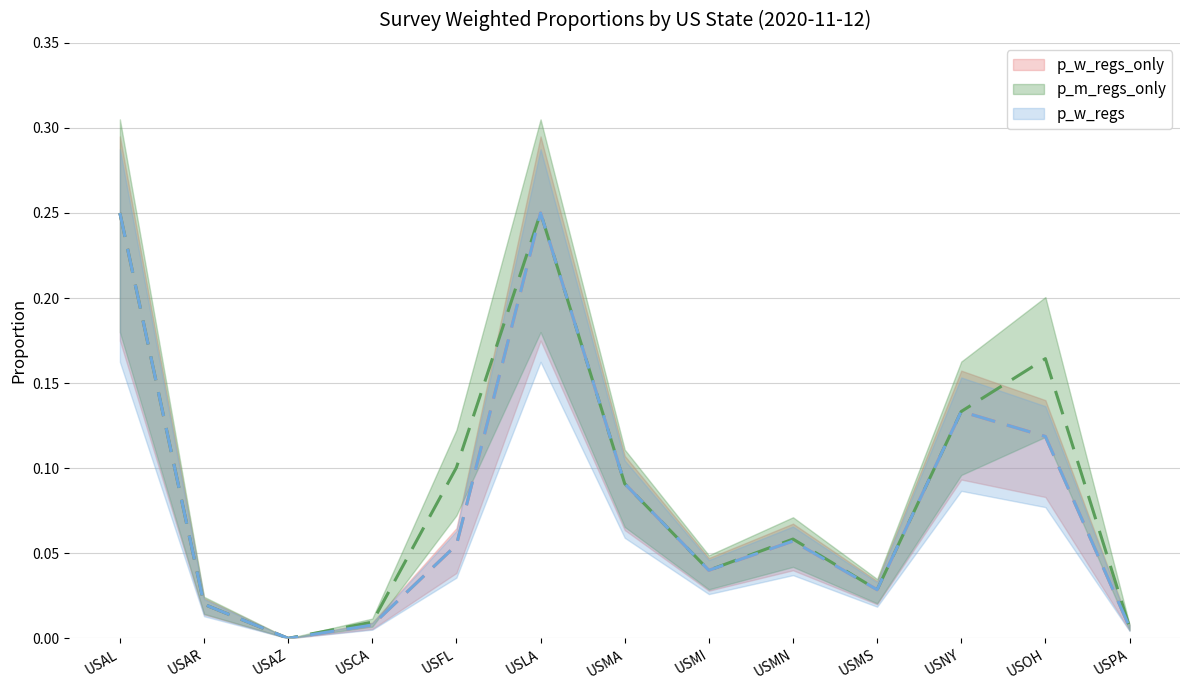

The value of p_w_regs_only at USAZ is 0.0. True or false?

True